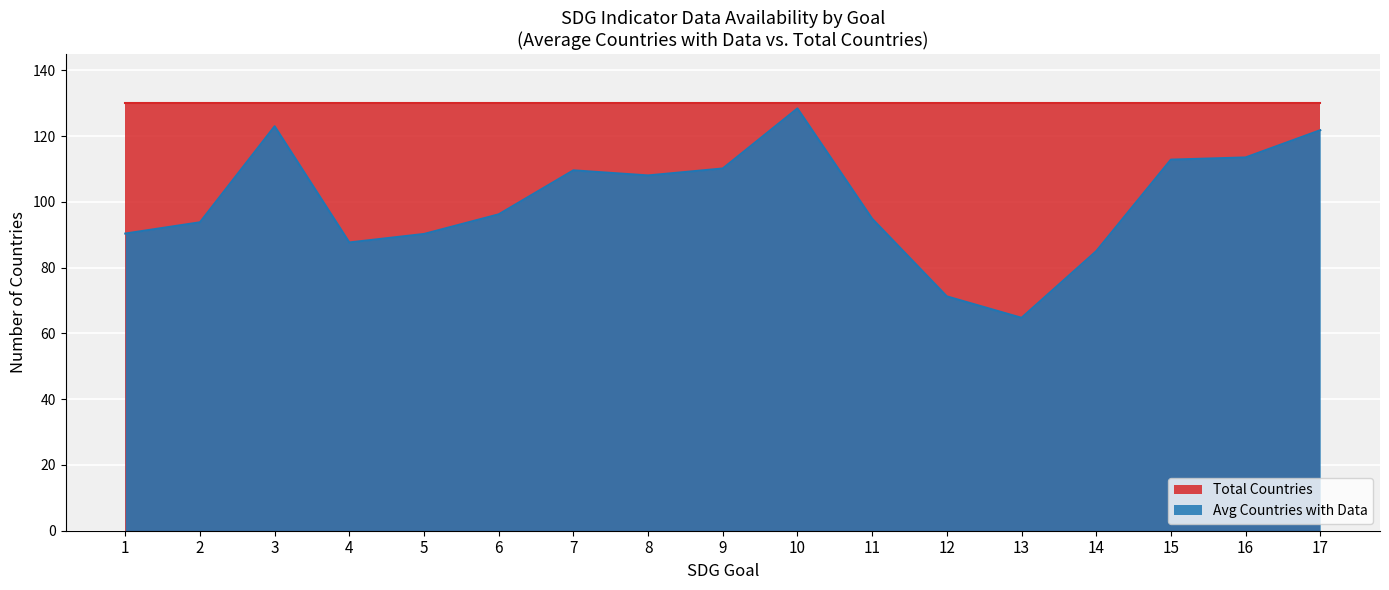

Between 1 and 4, which series saw the biggest shift?

Avg Countries with Data